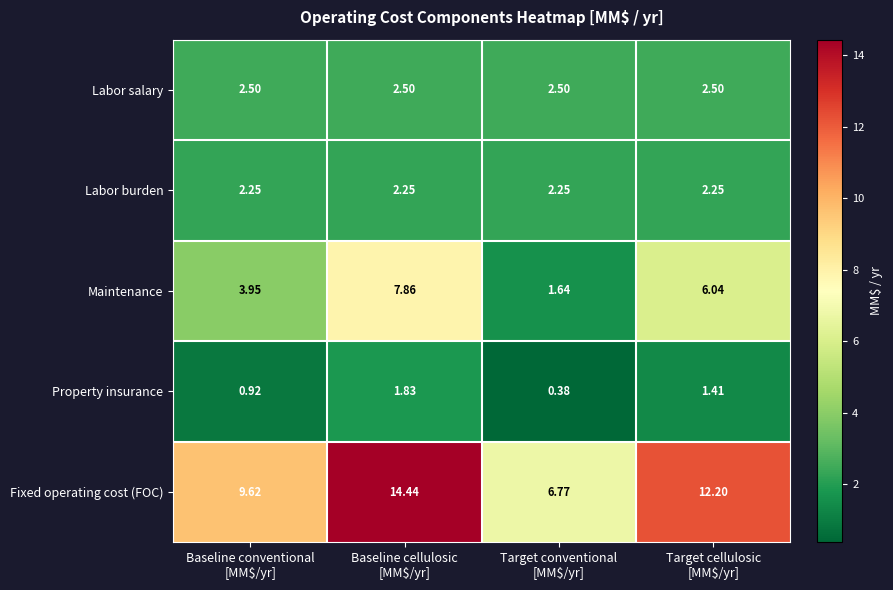

Which label corresponds to the largest value in the chart?

Baseline cellulosic
[MM$/yr]